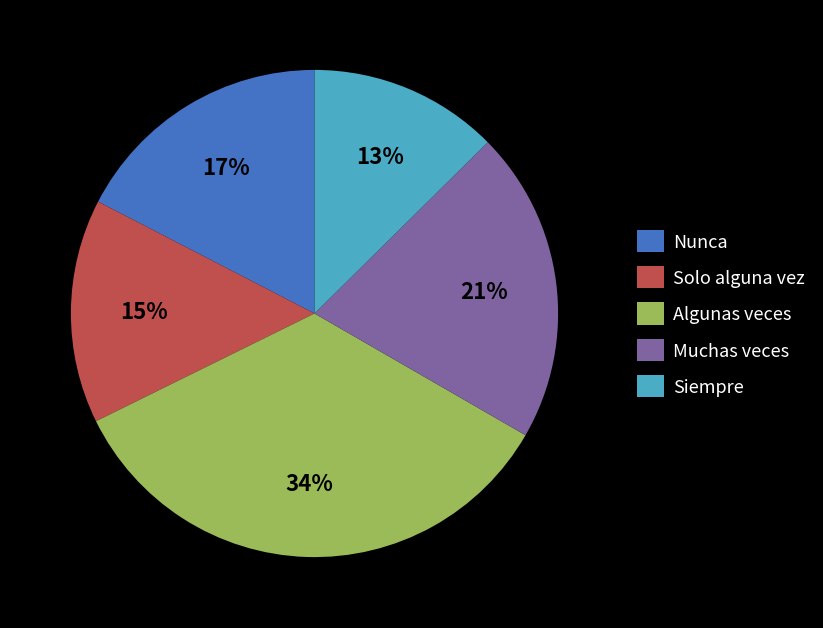

The Muchas veces slice represents 9% of the pie. True or false?

False